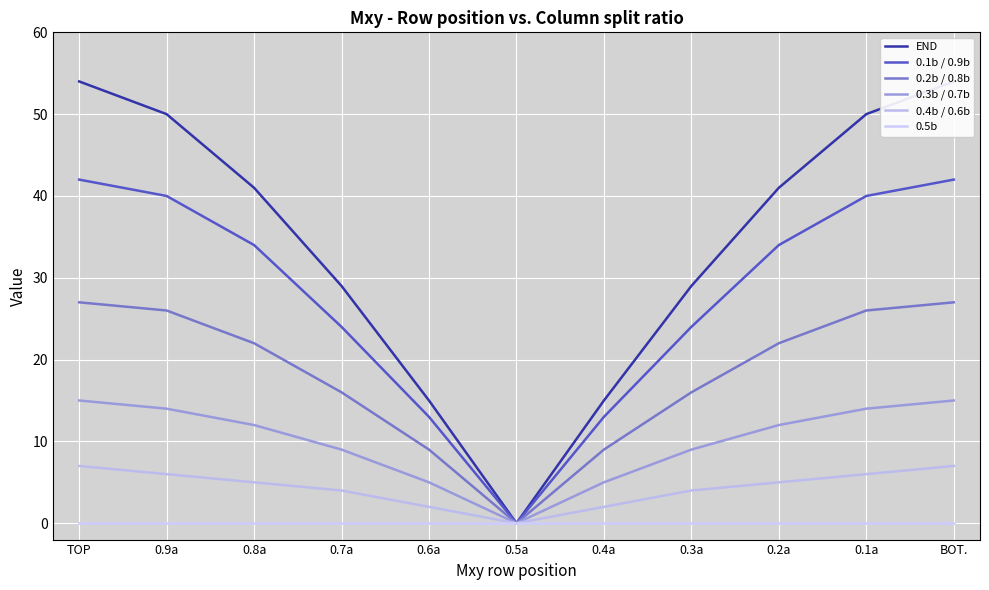

Reading left to right, transcribe all the data shown in this chart.

END: TOP=54	0.9a=50	0.8a=41	0.7a=29	0.6a=15	0.5a=0	0.4a=15	0.3a=29	0.2a=41	0.1a=50	BOT.=54
0.1b / 0.9b: TOP=42	0.9a=40	0.8a=34	0.7a=24	0.6a=13	0.5a=0	0.4a=13	0.3a=24	0.2a=34	0.1a=40	BOT.=42
0.2b / 0.8b: TOP=27	0.9a=26	0.8a=22	0.7a=16	0.6a=9	0.5a=0	0.4a=9	0.3a=16	0.2a=22	0.1a=26	BOT.=27
0.3b / 0.7b: TOP=15	0.9a=14	0.8a=12	0.7a=9	0.6a=5	0.5a=0	0.4a=5	0.3a=9	0.2a=12	0.1a=14	BOT.=15
0.4b / 0.6b: TOP=7	0.9a=6	0.8a=5	0.7a=4	0.6a=2	0.5a=0	0.4a=2	0.3a=4	0.2a=5	0.1a=6	BOT.=7
0.5b: TOP=0	0.9a=0	0.8a=0	0.7a=0	0.6a=0	0.5a=0	0.4a=0	0.3a=0	0.2a=0	0.1a=0	BOT.=0